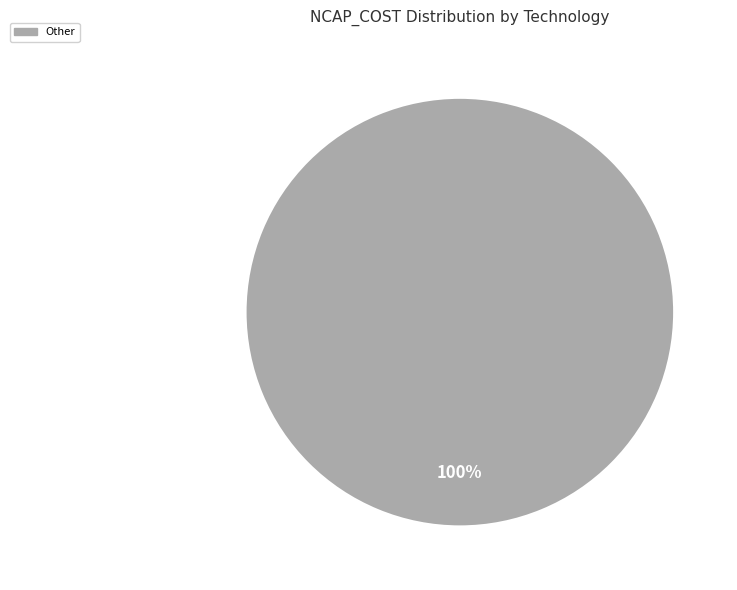

Does any single category account for the majority?

Yes